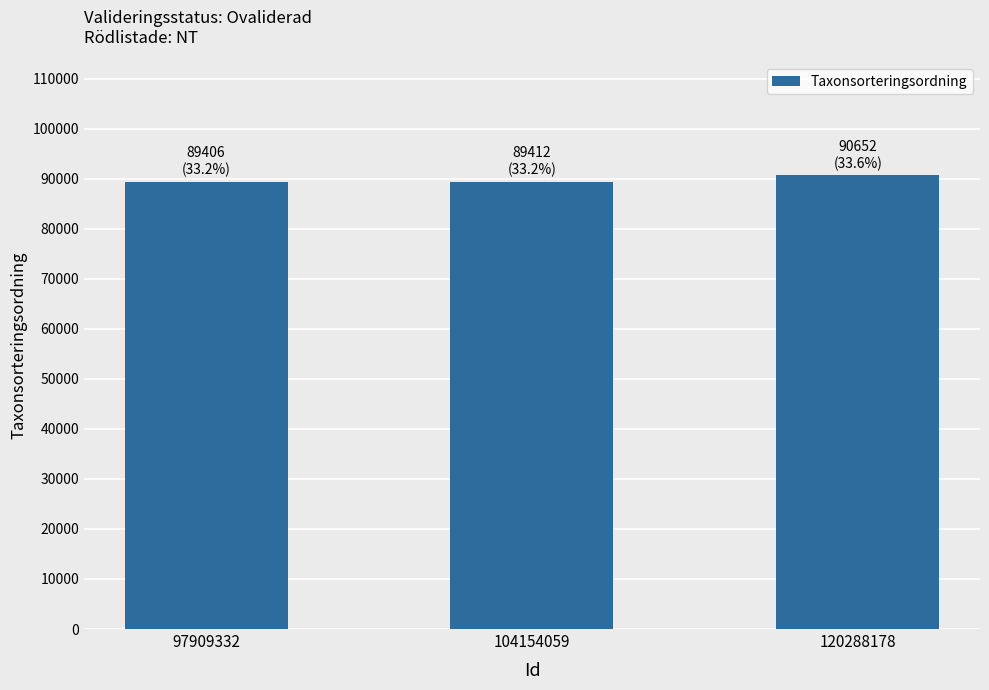

What is the sum of all values?

269470